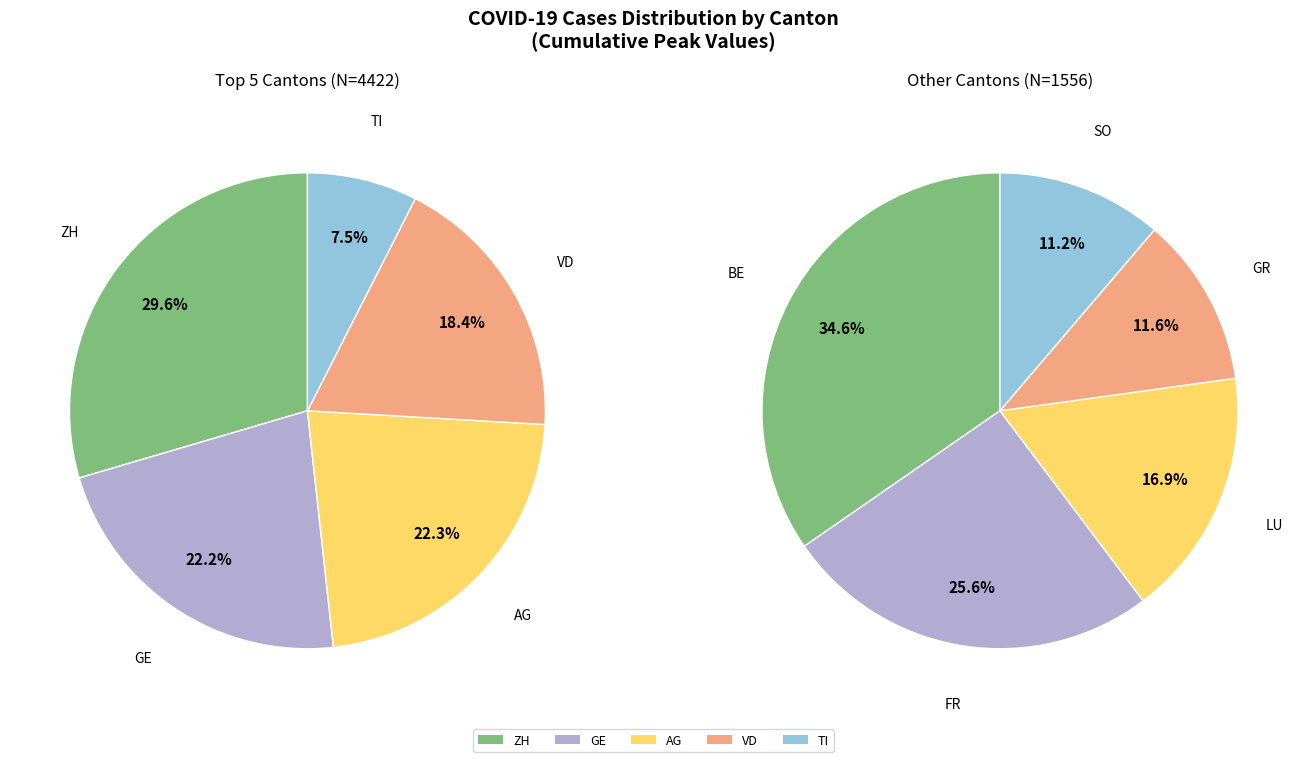

What is the change in value from GE to TI?

-650